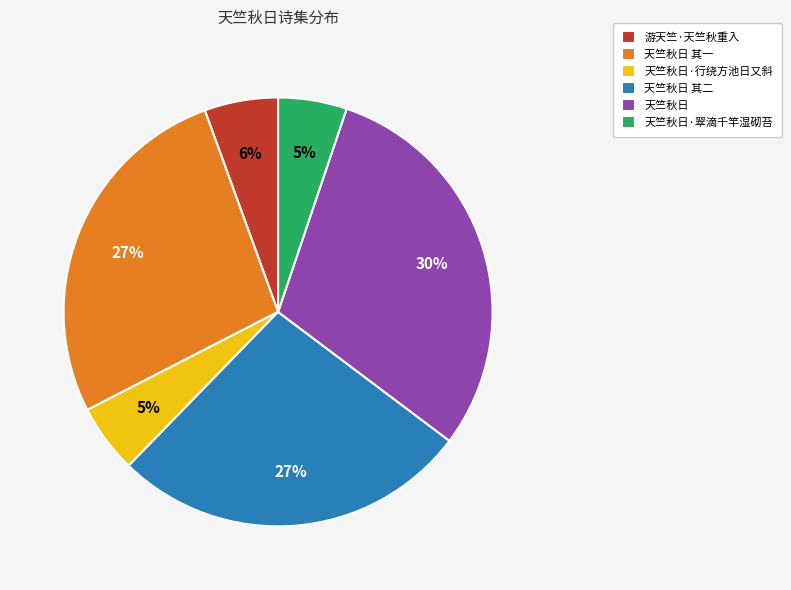

Is it true that 游天竺·天竺秋重入 is 6% of the pie?

True